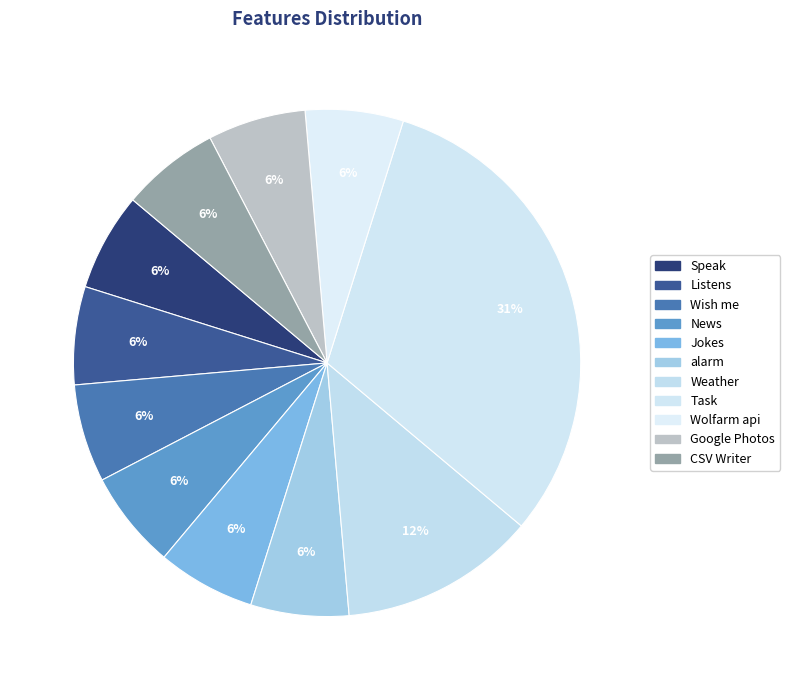

What is the change in value from Jokes to Weather?

+1